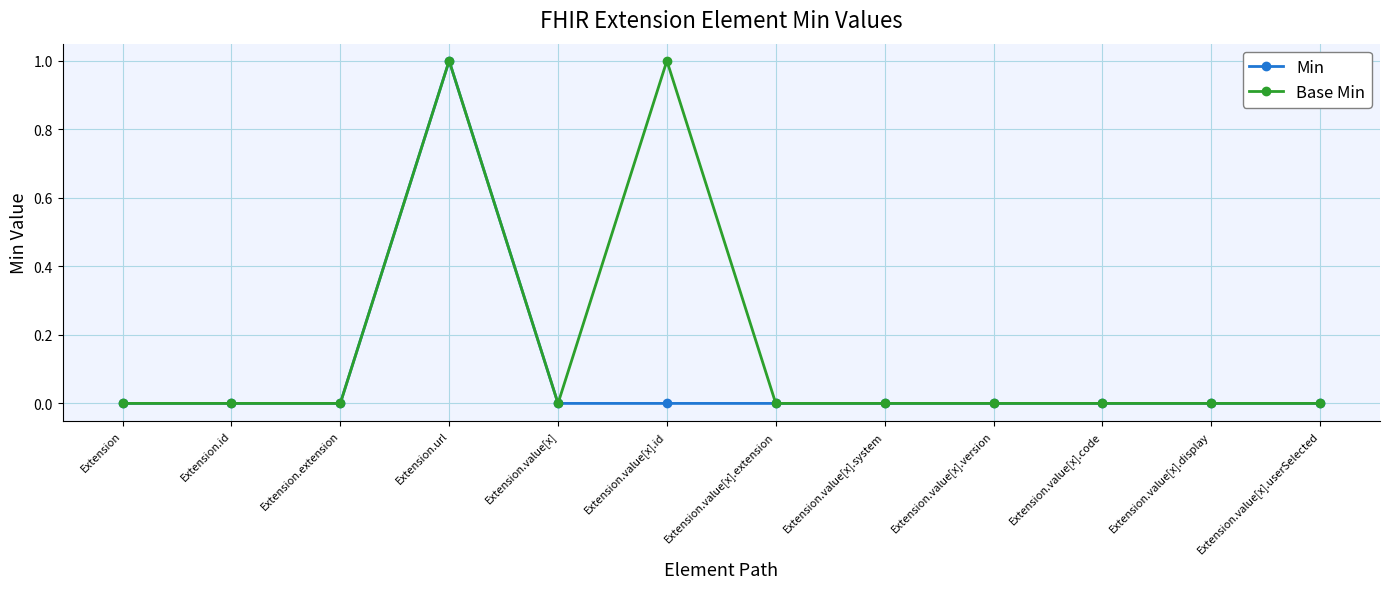

Which series has the largest total across all categories?

Base Min